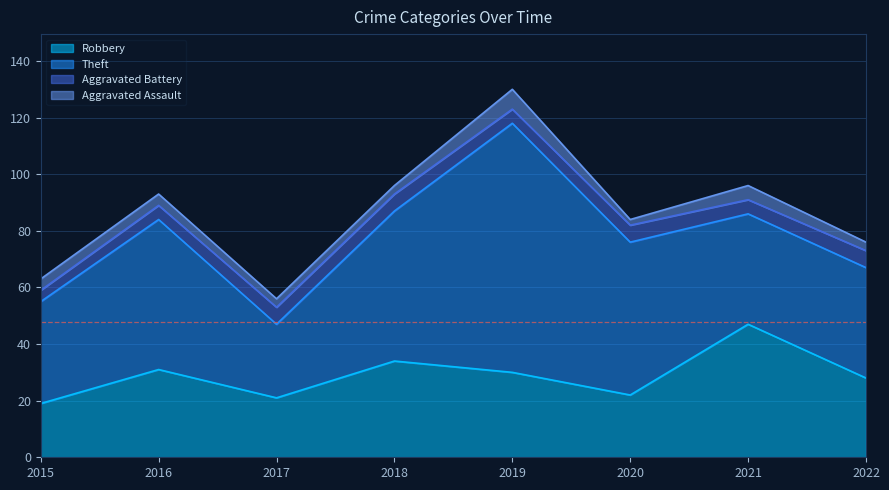

Does the chart display data point markers on the line(s)?

No